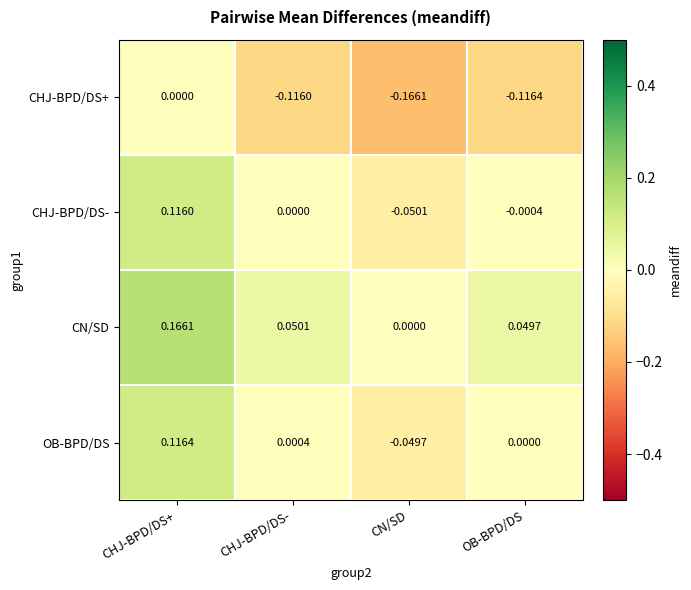

At CHJ-BPD/DS+, list the series in order from smallest to largest.

CHJ-BPD/DS+, CHJ-BPD/DS-, OB-BPD/DS, CN/SD